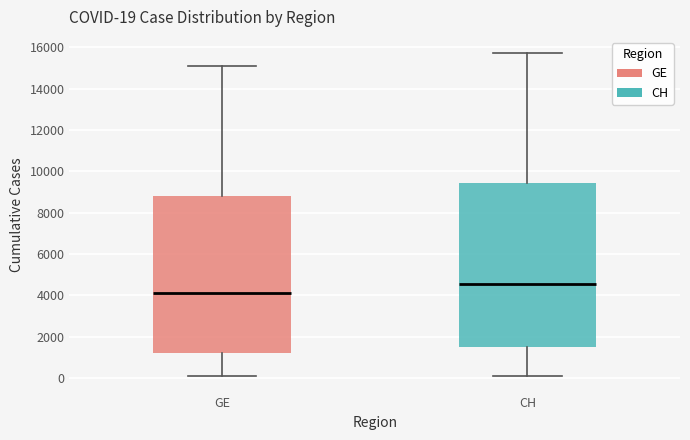

Which box has the lowest median line?

GE